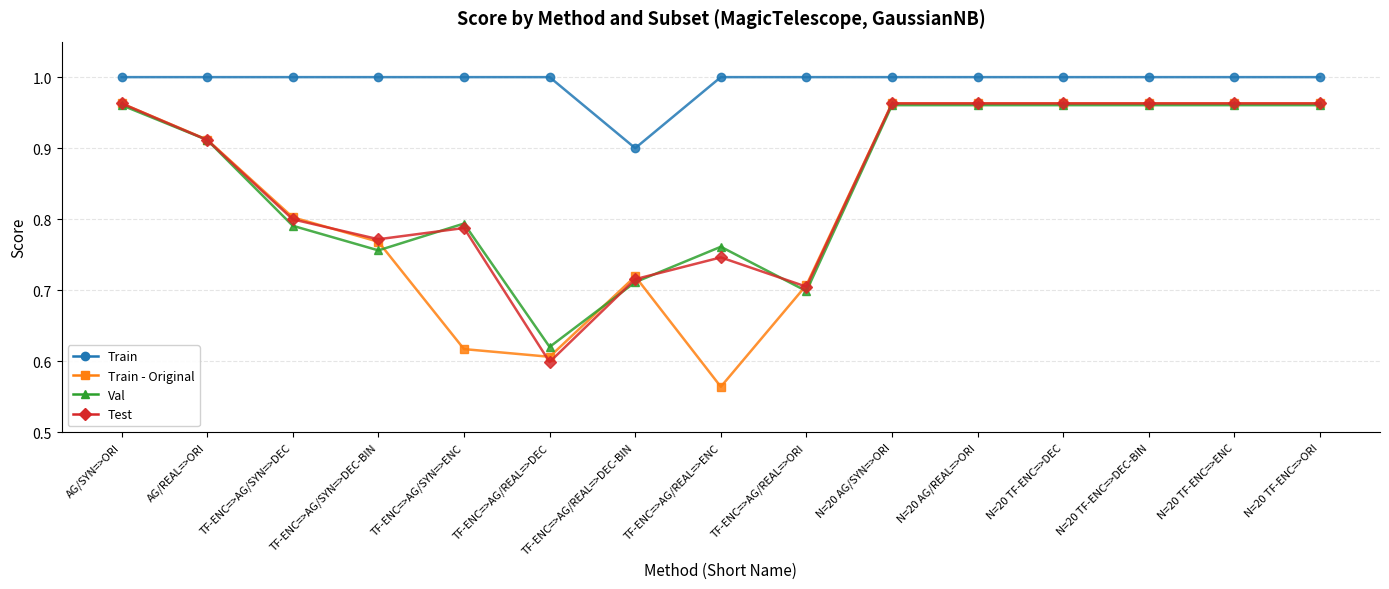

What is the difference between the second highest and minimum values in the Val series?

0.3